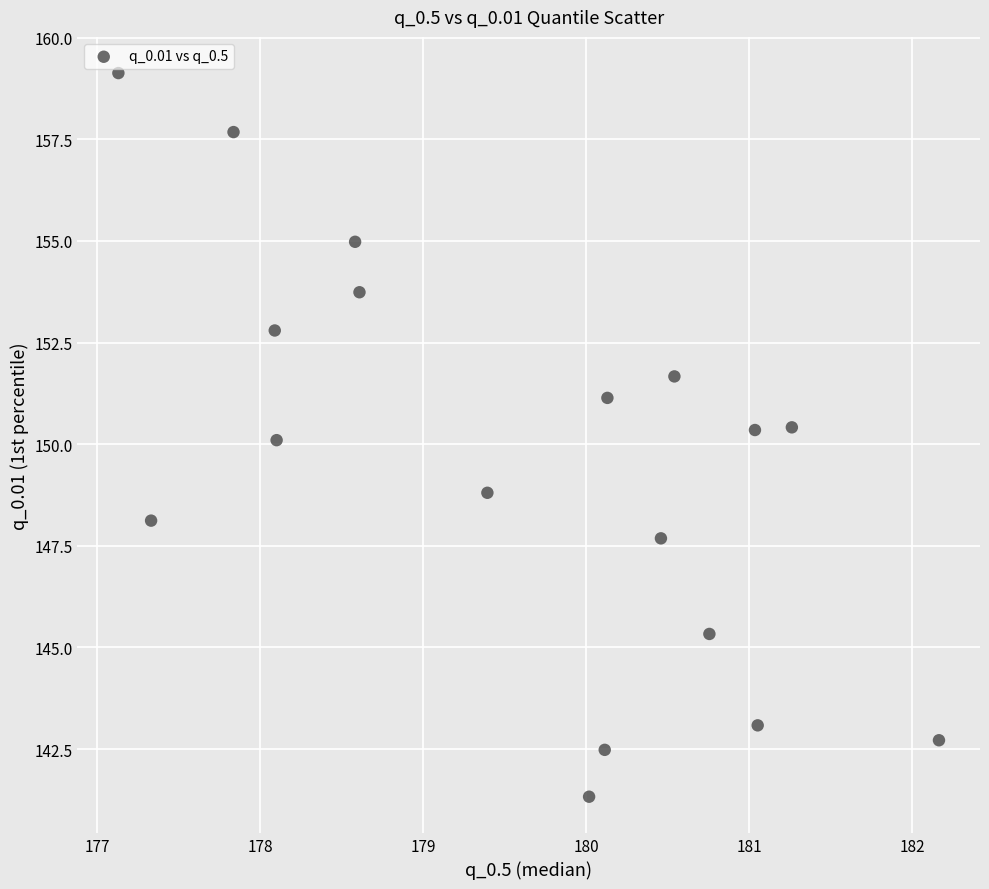

What is the range of X values (max minus min)?

5.0